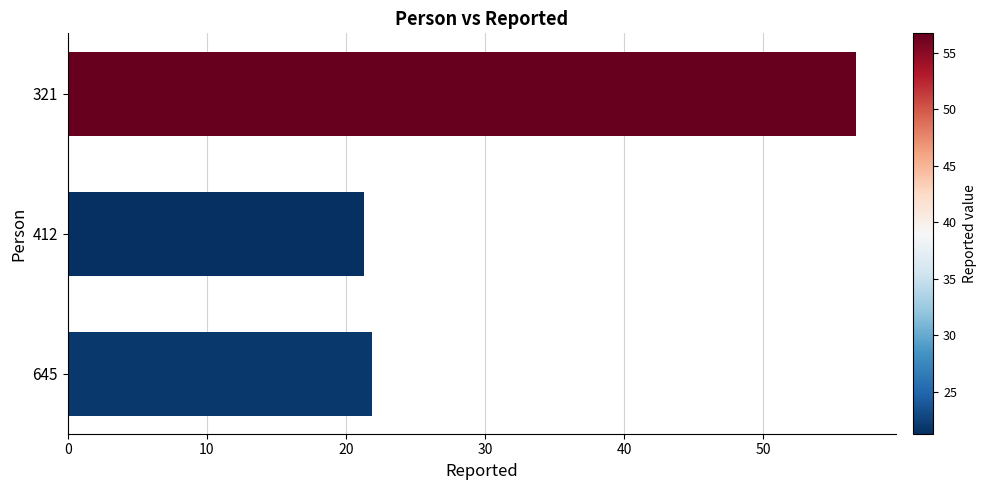

The value at 412 is 35.1. True or false?

False